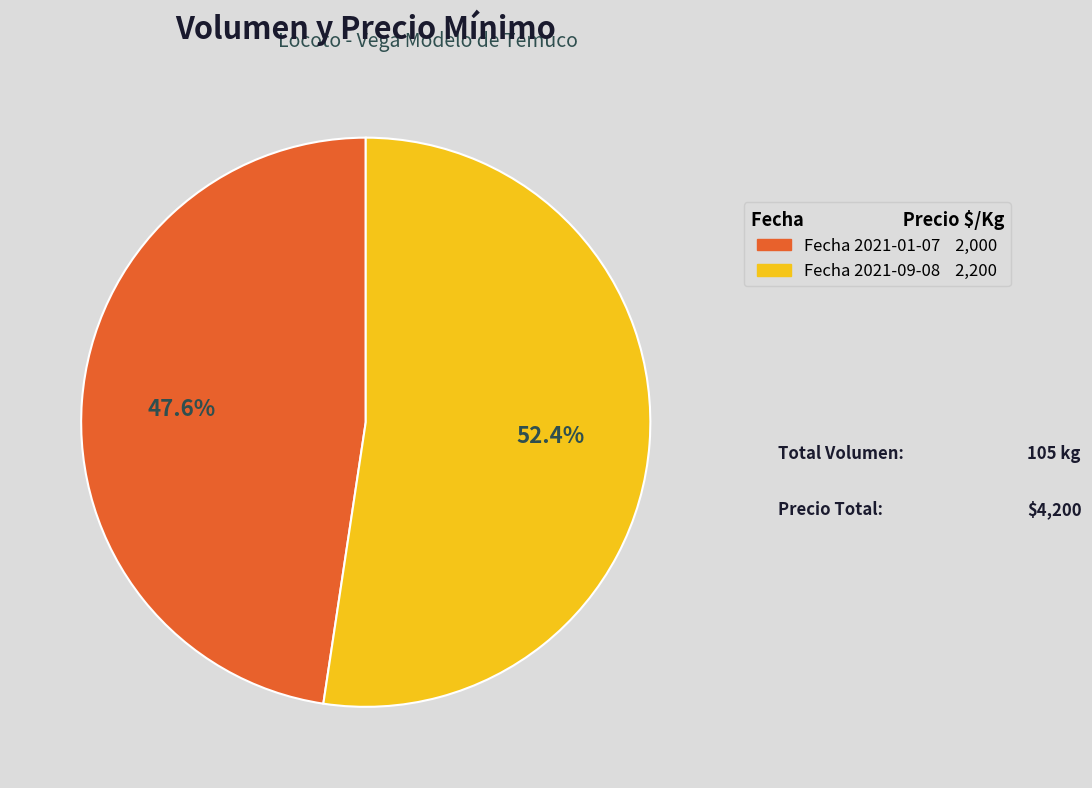

Does any single category account for the majority?

Yes